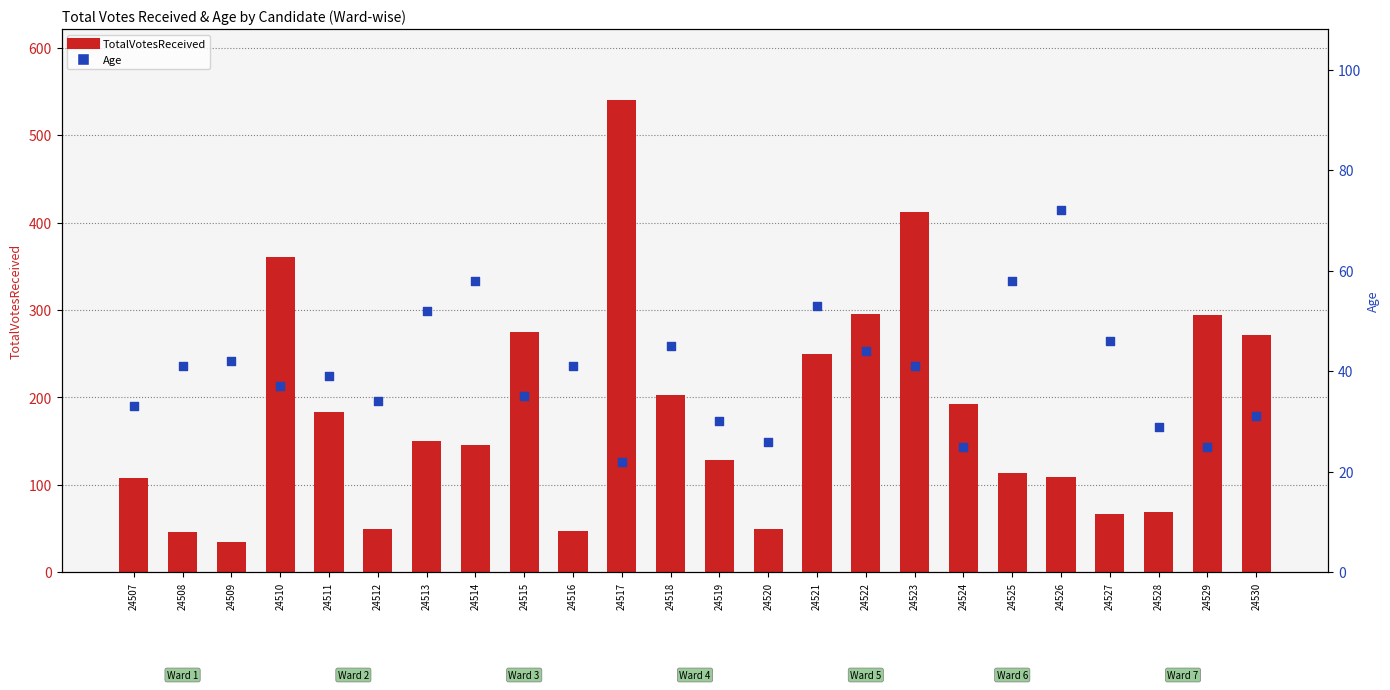

Which series has the widest spread of Y values?

TotalVotesReceived